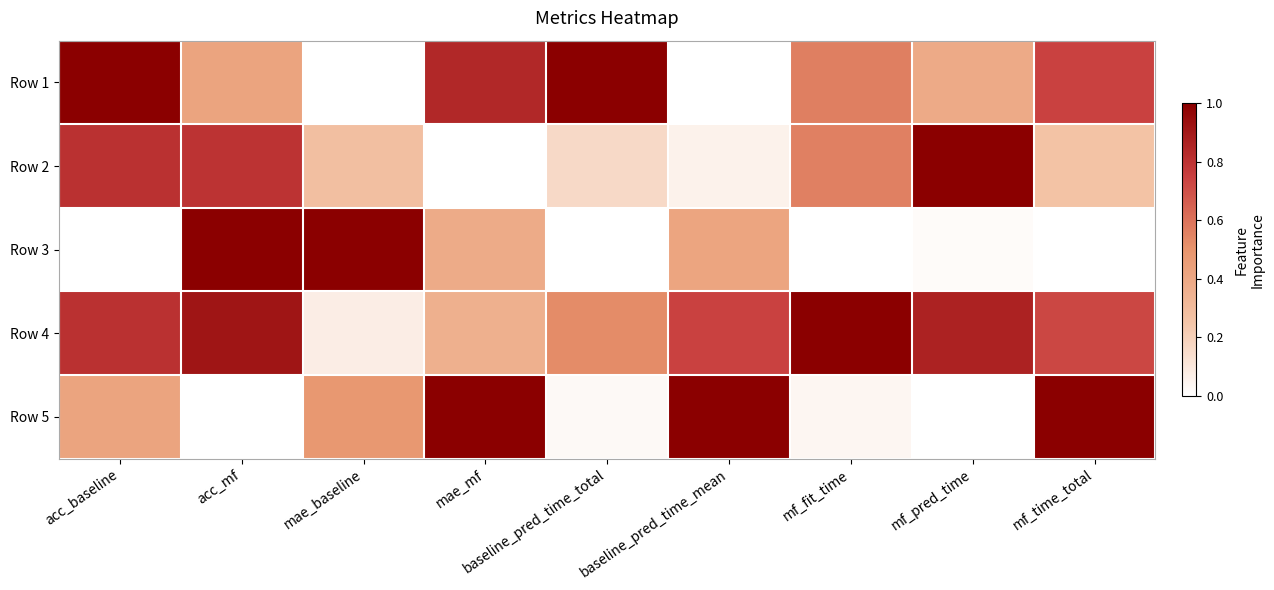

Rank the series at mae_baseline from highest to lowest value.

Row 3, Row 5, Row 2, Row 4, Row 1